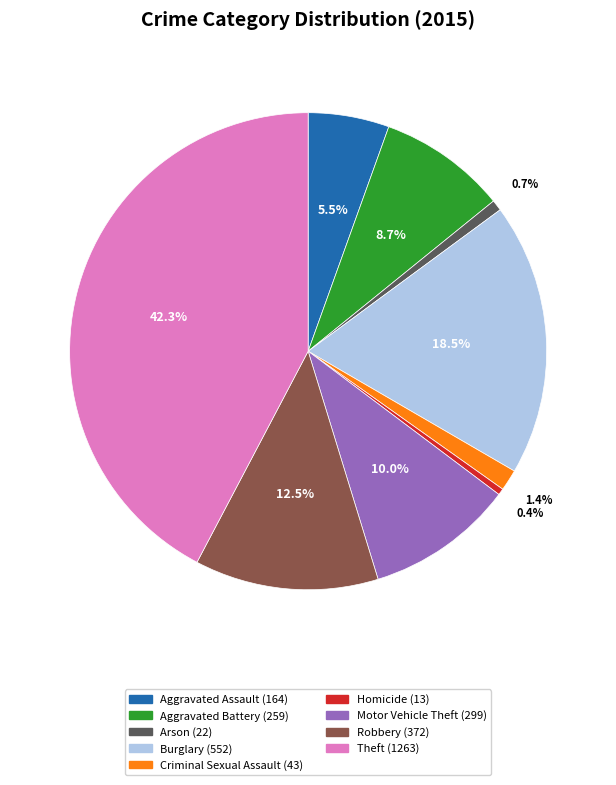

Is the sum of Theft and Motor Vehicle Theft greater than half?

Yes